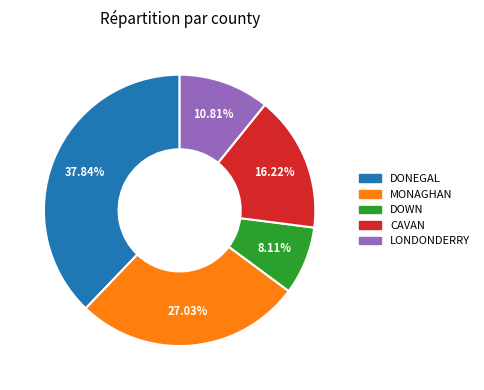

What is the smallest slice in the pie chart?

DOWN